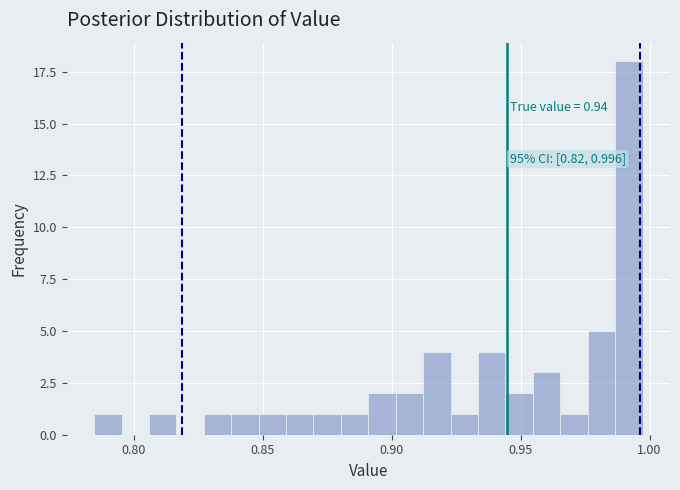

Around what value on the x-axis is the tallest bar? Give the approximate position of its centre, as read against the axis.

0.990